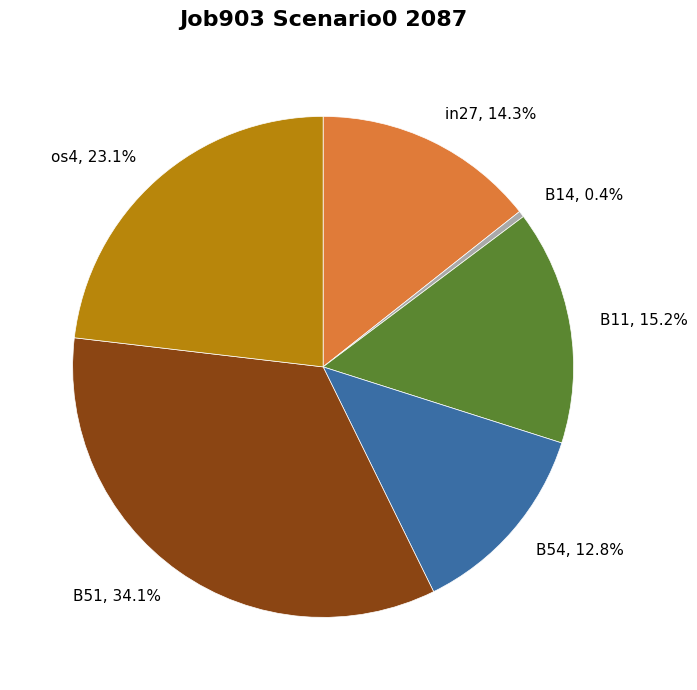

Is there any slice that represents more than half of the pie?

No